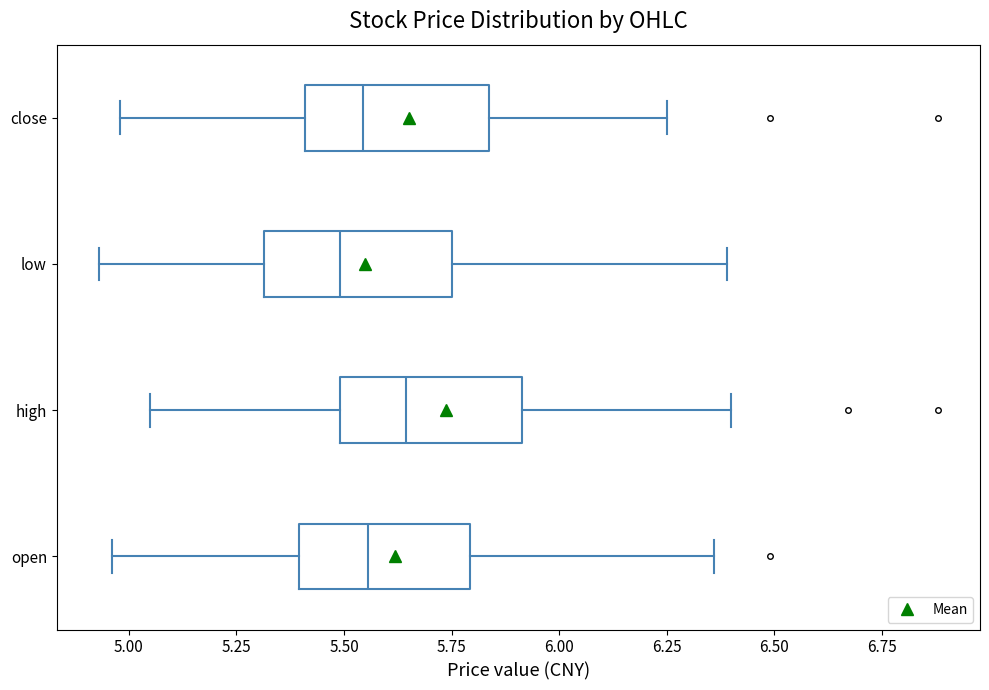

Reading bottom to top, read every box against the x-axis: the position of its median line, the range the box covers, and the ends of its whiskers. The values are not printed on the chart, so give them approximately, as read against the axis.

open: median 5.55, box 5.40 to 5.80, whiskers 4.95 to 6.35
high: median 5.65, box 5.50 to 5.90, whiskers 5.05 to 6.40
low: median 5.50, box 5.30 to 5.75, whiskers 4.95 to 6.40
close: median 5.55, box 5.40 to 5.85, whiskers 5.00 to 6.25